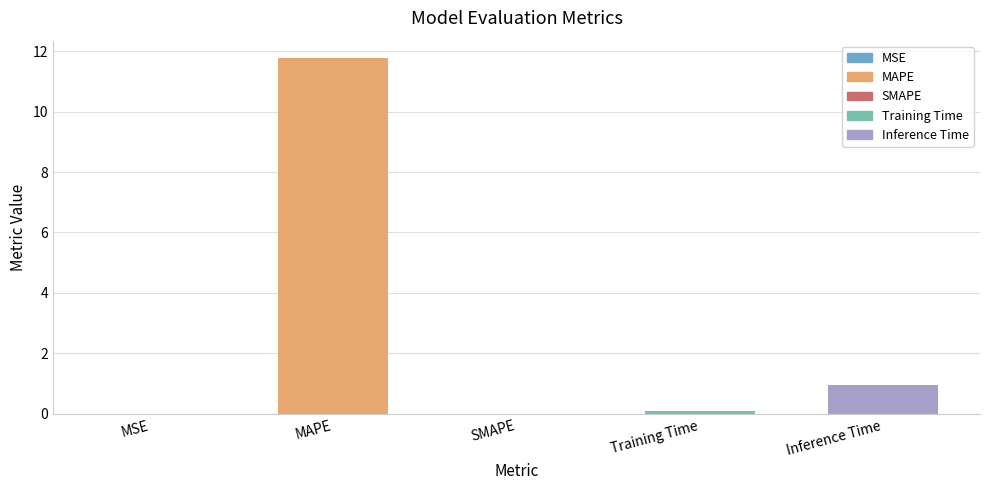

What is the label of the 5th bar from the right?

MSE